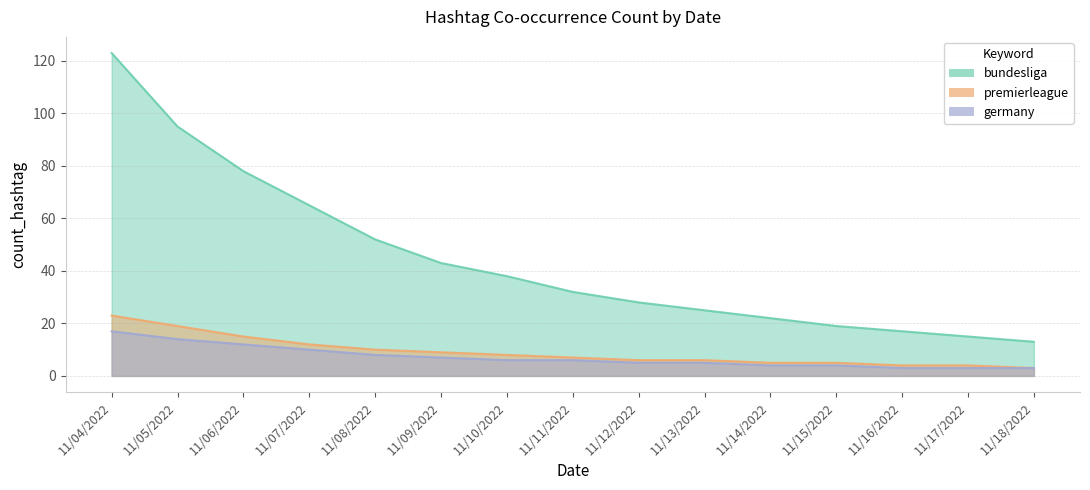

True or false: bundesliga and germany cross at least once.

False